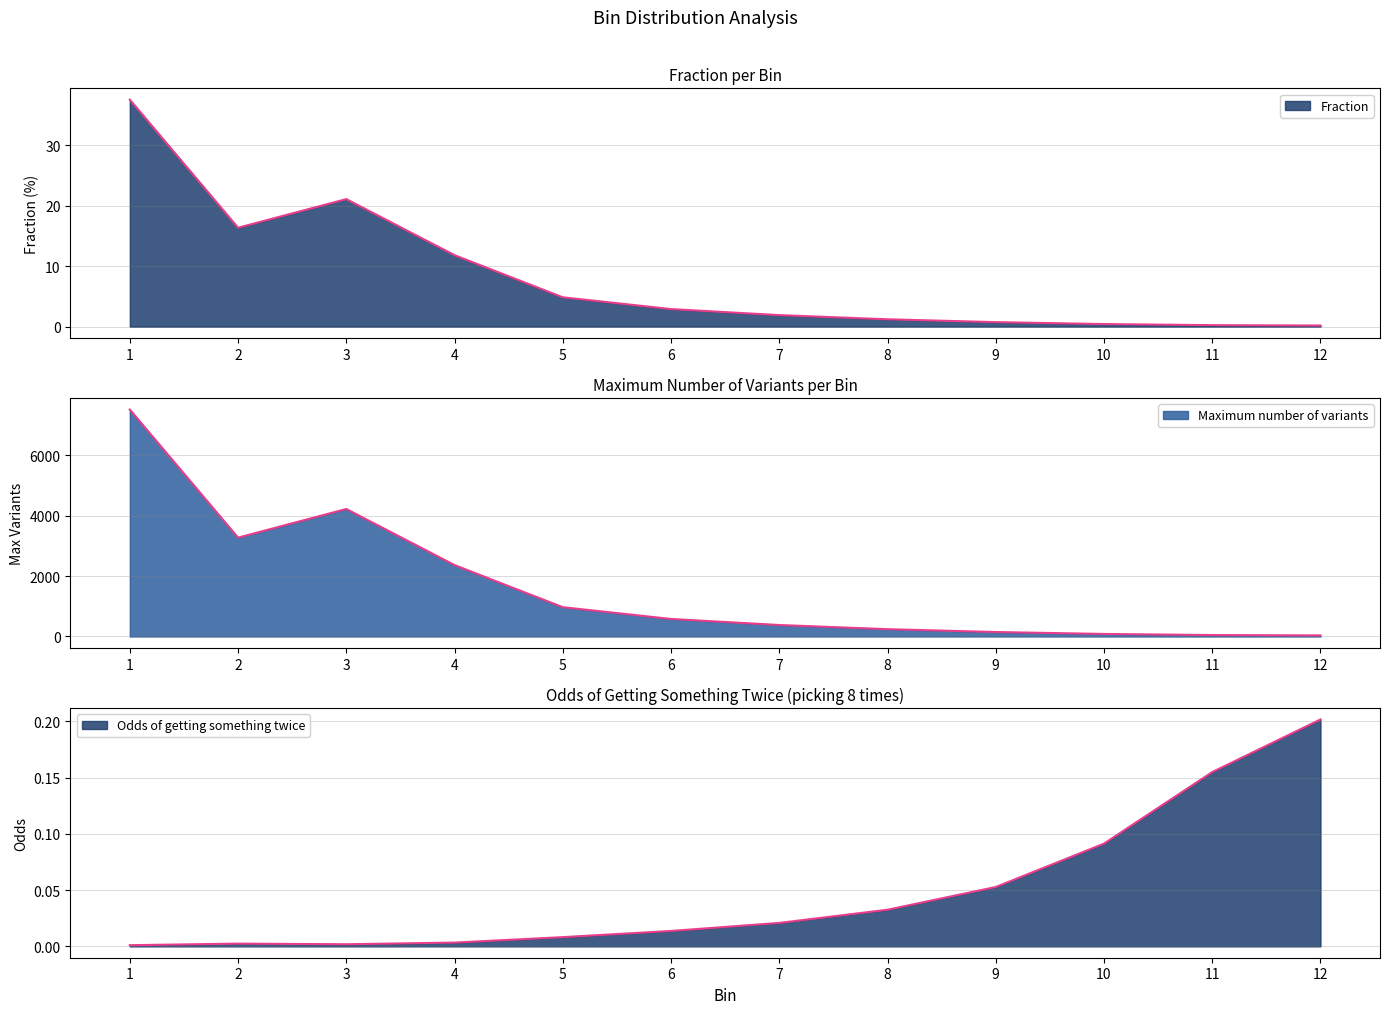

Reading left to right, list all the values displayed in this chart.

Fraction: 37.5	16.4	21.1	11.8	4.8	2.9	1.9	1.2	0.7	0.4	0.2	0.2
Maximum number of variants: 7510.0	3272.0	4220.0	2364.0	970.0	580.0	380.0	242.0	148.0	84.0	48.0	36.0
Odds of getting something twice: 0.0	0.0	0.0	0.0	0.0	0.0	0.0	0.0	0.1	0.1	0.2	0.2